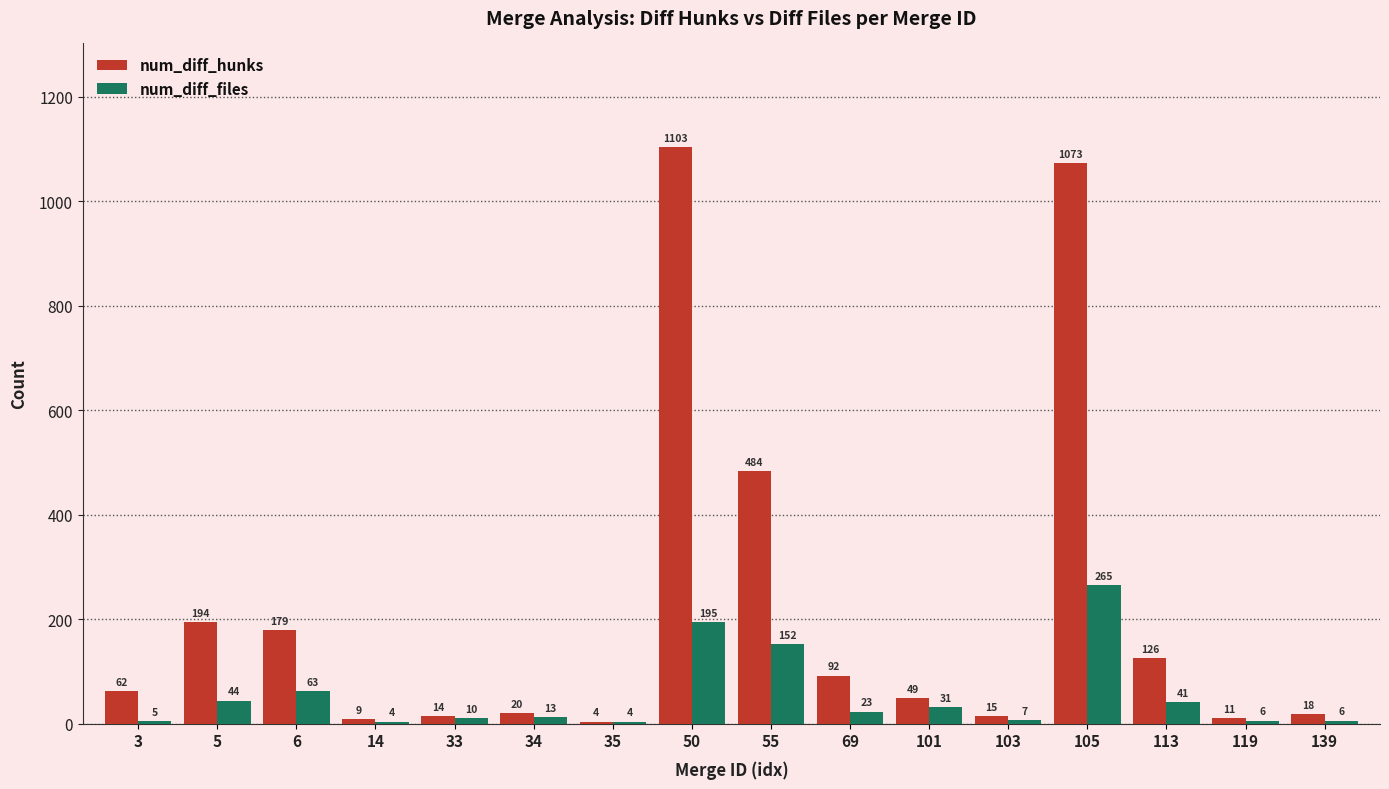

Reading right to left, extract all data points from this chart.

num_diff_hunks: 139=18	119=11	113=126	105=1073	103=15	101=49	69=92	55=484	50=1103	35=4	34=20	33=14	14=9	6=179	5=194	3=62
num_diff_files: 139=6	119=6	113=41	105=265	103=7	101=31	69=23	55=152	50=195	35=4	34=13	33=10	14=4	6=63	5=44	3=5